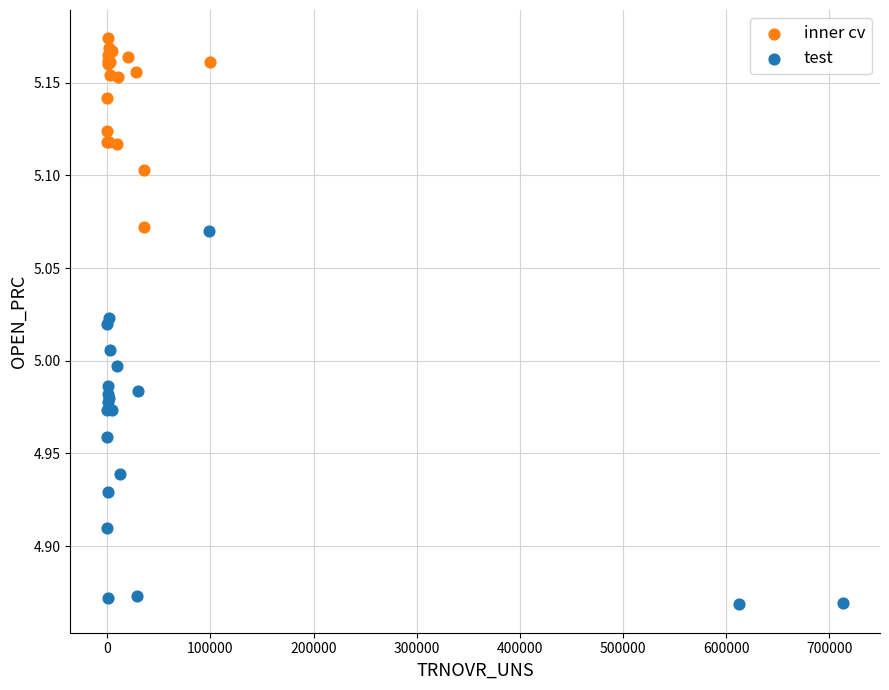

Which series reaches the minimum Y coordinate?

test